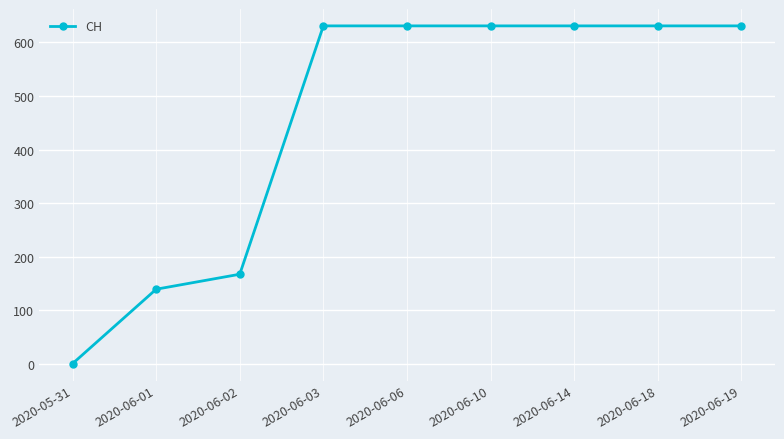

Where is the data nearest to the value 315?

2020-06-02